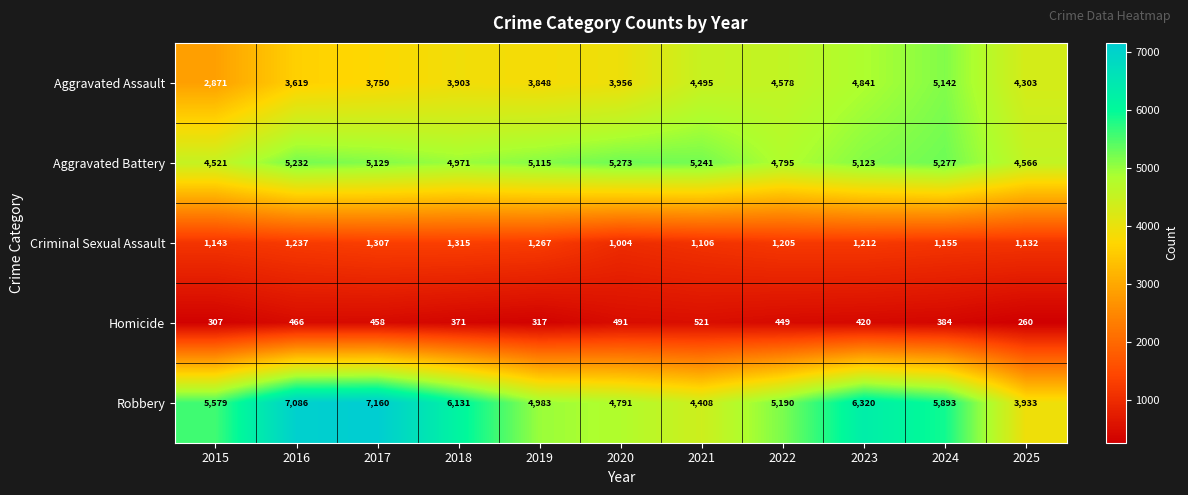

What is the difference between the maximum and second lowest values in the Aggravated Battery series?

711